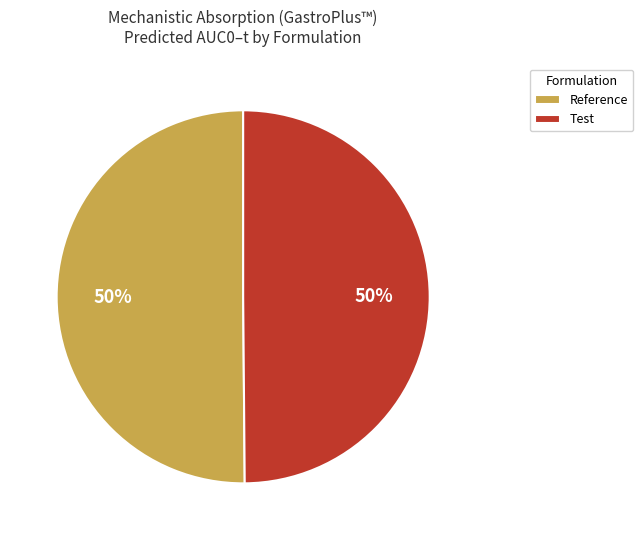

To the nearest percent, what is the average slice percentage?

50%